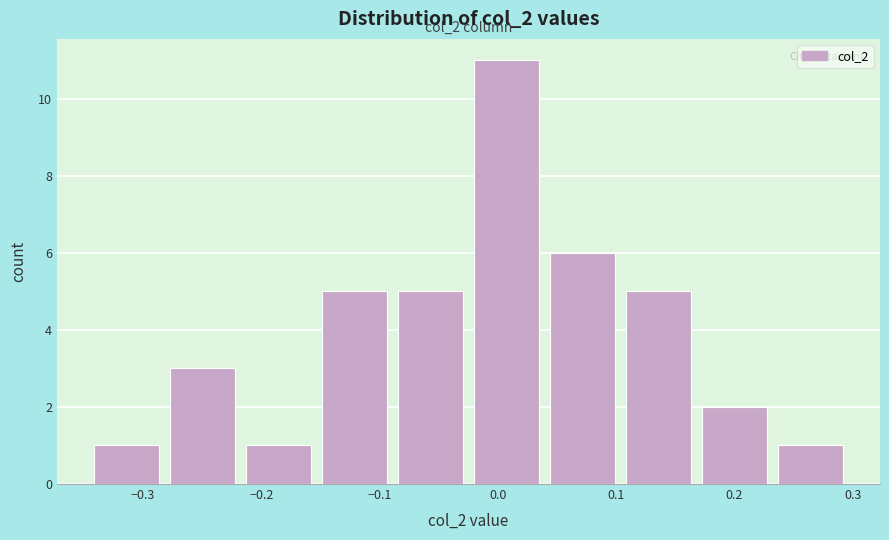

Over which range of the x-axis is the bar tallest?

-0.02 to 0.04